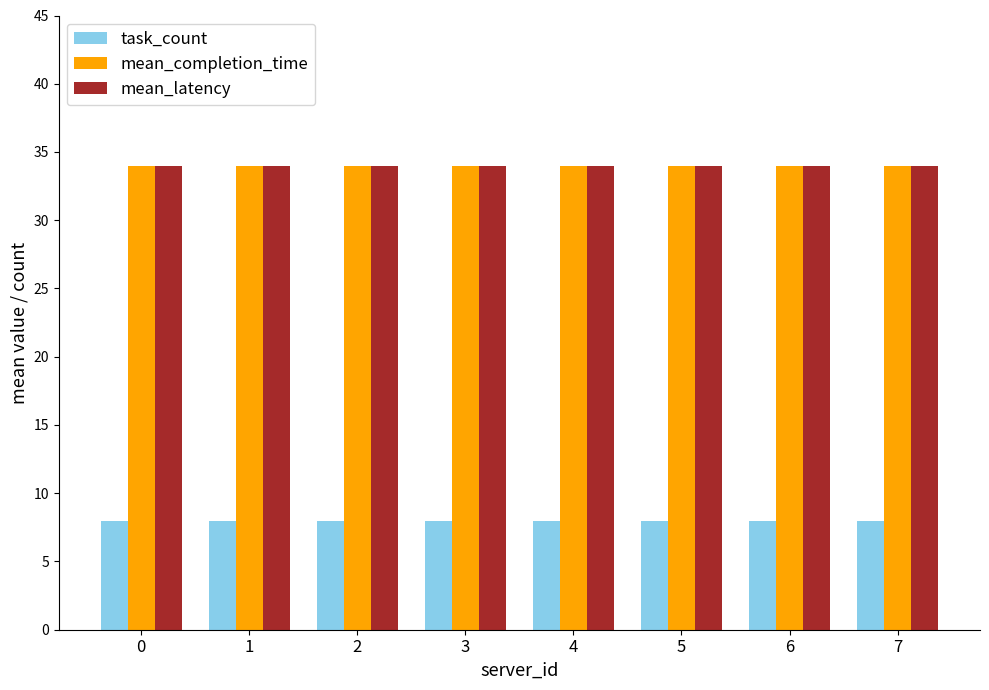

How many bars are there in total?

24